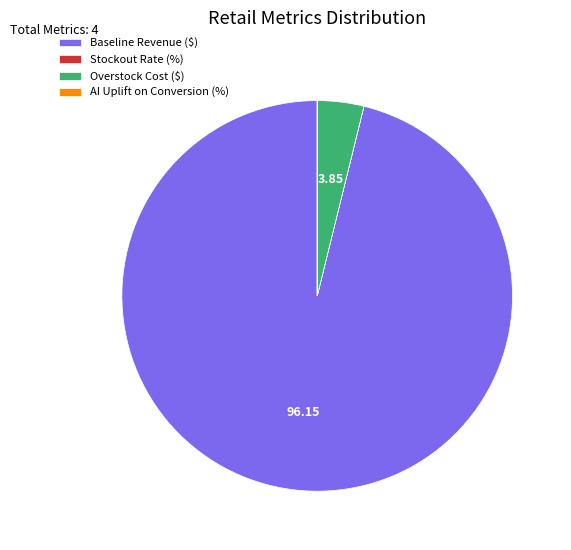

Does Baseline Revenue ($) account for over 50% of the chart?

Yes